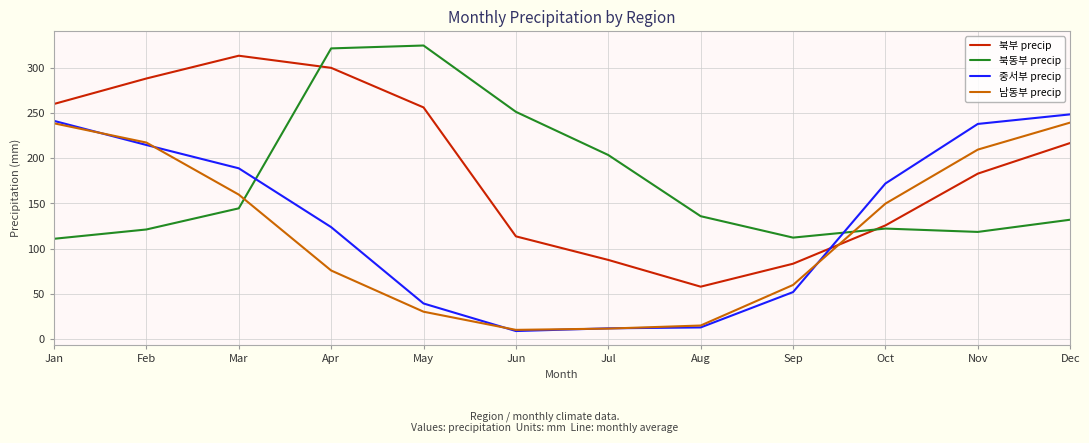

Where do 북부 precip and 북동부 precip first cross each other?

Mar and Apr